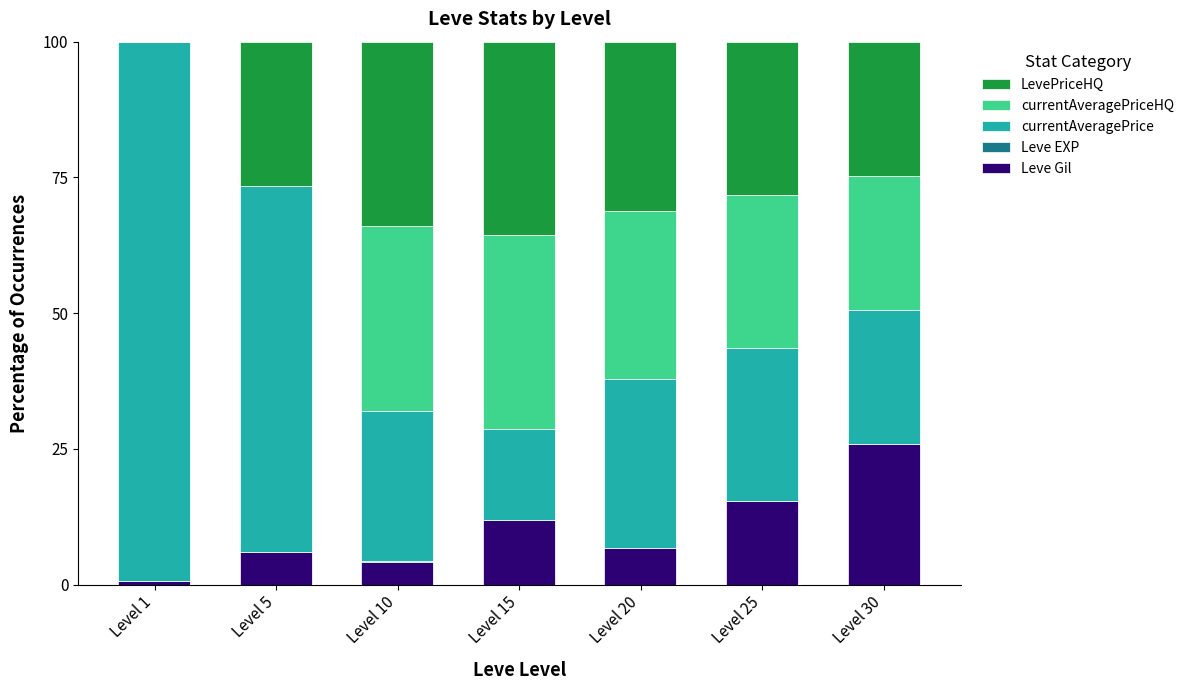

What is the maximum value for Leve Gil?

25.8